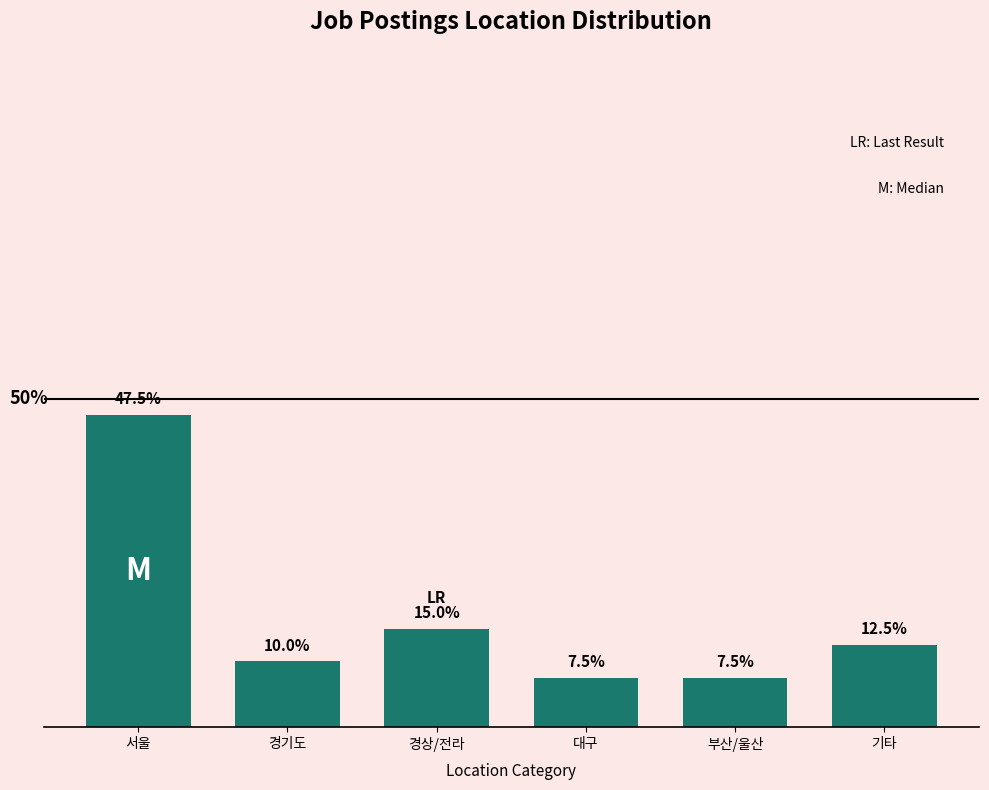

What is the label of the 3rd bar from the right?

대구